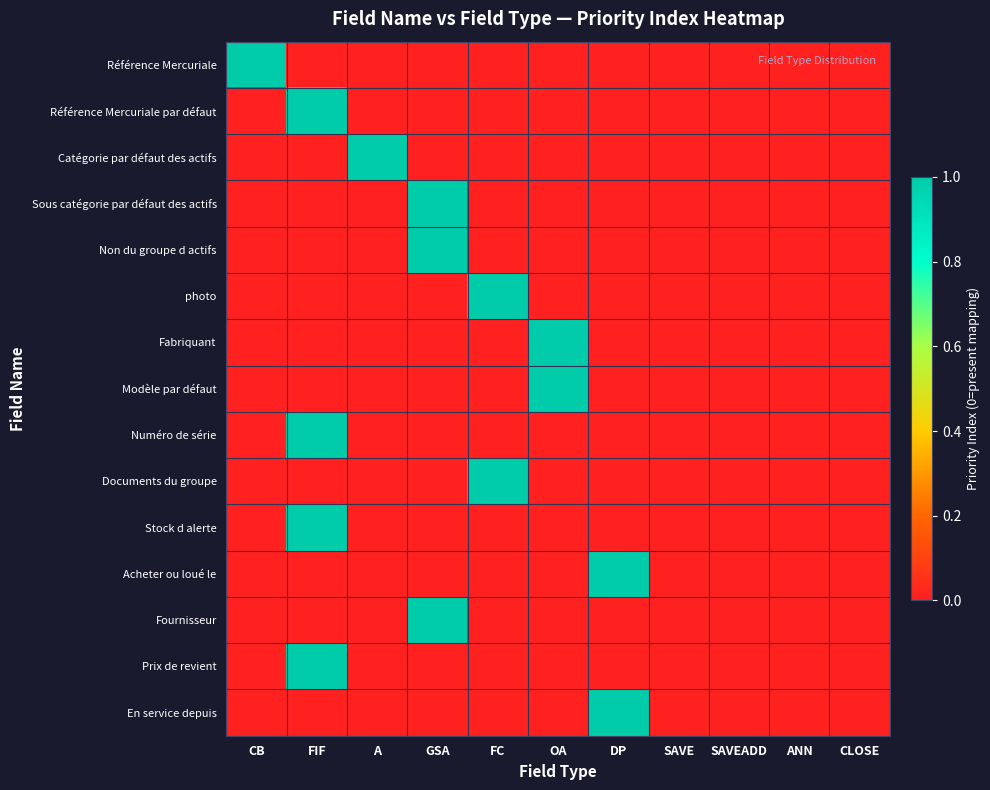

Which category has the highest value across all series?

CB